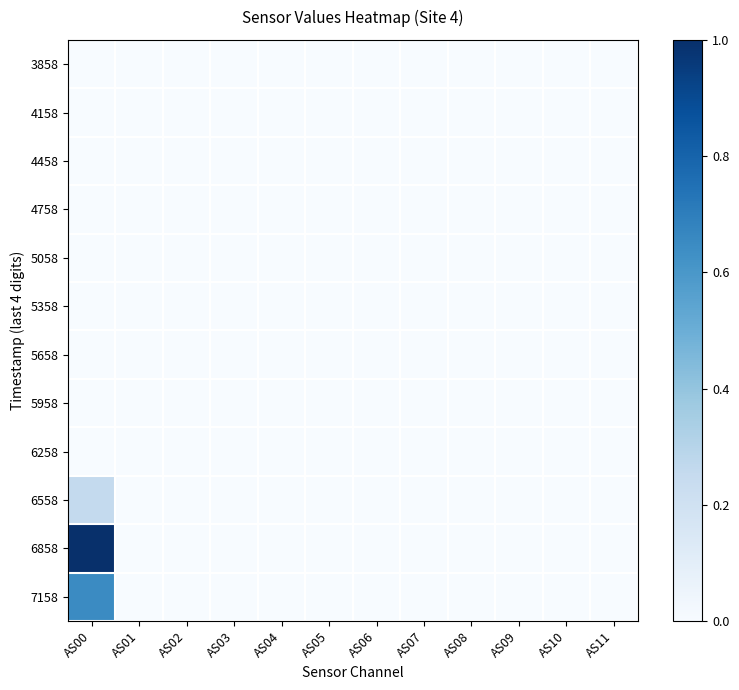

Reading right to left, what are all the values shown in this chart?

3858: AS11=0.0	AS10=0.0	AS09=0.0	AS08=0.0	AS07=0.0	AS06=0.0	AS05=0.0	AS04=0.0	AS03=0.0	AS02=0.0	AS01=0.0	AS00=0.0
4158: AS11=0.0	AS10=0.0	AS09=0.0	AS08=0.0	AS07=0.0	AS06=0.0	AS05=0.0	AS04=0.0	AS03=0.0	AS02=0.0	AS01=0.0	AS00=0.0
4458: AS11=0.0	AS10=0.0	AS09=0.0	AS08=0.0	AS07=0.0	AS06=0.0	AS05=0.0	AS04=0.0	AS03=0.0	AS02=0.0	AS01=0.0	AS00=0.0
4758: AS11=0.0	AS10=0.0	AS09=0.0	AS08=0.0	AS07=0.0	AS06=0.0	AS05=0.0	AS04=0.0	AS03=0.0	AS02=0.0	AS01=0.0	AS00=0.0
5058: AS11=0.0	AS10=0.0	AS09=0.0	AS08=0.0	AS07=0.0	AS06=0.0	AS05=0.0	AS04=0.0	AS03=0.0	AS02=0.0	AS01=0.0	AS00=0.0
5358: AS11=0.0	AS10=0.0	AS09=0.0	AS08=0.0	AS07=0.0	AS06=0.0	AS05=0.0	AS04=0.0	AS03=0.0	AS02=0.0	AS01=0.0	AS00=0.0
5658: AS11=0.0	AS10=0.0	AS09=0.0	AS08=0.0	AS07=0.0	AS06=0.0	AS05=0.0	AS04=0.0	AS03=0.0	AS02=0.0	AS01=0.0	AS00=0.0
5958: AS11=0.0	AS10=0.0	AS09=0.0	AS08=0.0	AS07=0.0	AS06=0.0	AS05=0.0	AS04=0.0	AS03=0.0	AS02=0.0	AS01=0.0	AS00=0.0
6258: AS11=0.0	AS10=0.0	AS09=0.0	AS08=0.0	AS07=0.0	AS06=0.0	AS05=0.0	AS04=0.0	AS03=0.0	AS02=0.0	AS01=0.0	AS00=0.0
6558: AS11=0.0	AS10=0.0	AS09=0.0	AS08=0.0	AS07=0.0	AS06=0.0	AS05=0.0	AS04=0.0	AS03=0.0	AS02=0.0	AS01=0.0	AS00=0.3
6858: AS11=0.0	AS10=0.0	AS09=0.0	AS08=0.0	AS07=0.0	AS06=0.0	AS05=0.0	AS04=0.0	AS03=0.0	AS02=0.0	AS01=0.0	AS00=1.0
7158: AS11=0.0	AS10=0.0	AS09=0.0	AS08=0.0	AS07=0.0	AS06=0.0	AS05=0.0	AS04=0.0	AS03=0.0	AS02=0.0	AS01=0.0	AS00=0.7